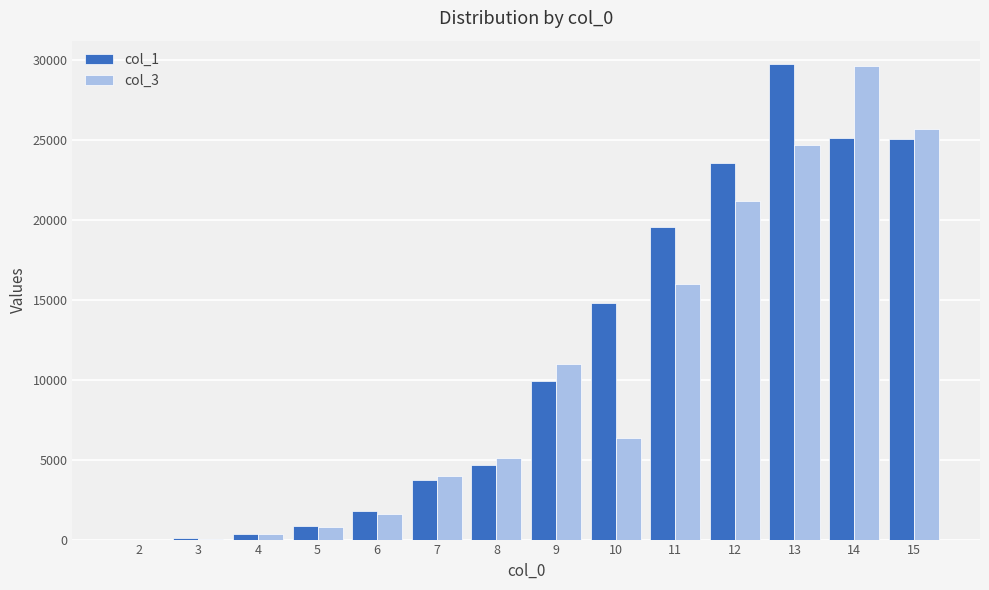

What is the total value across all series at 6?

3430.1